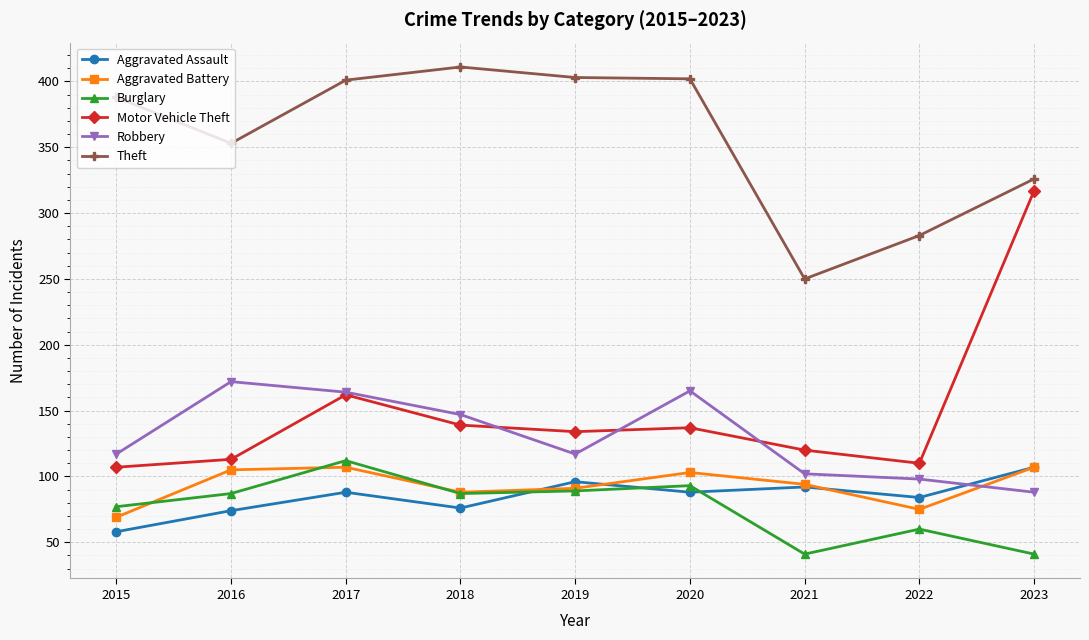

Does the chart have visible grid lines?

Yes